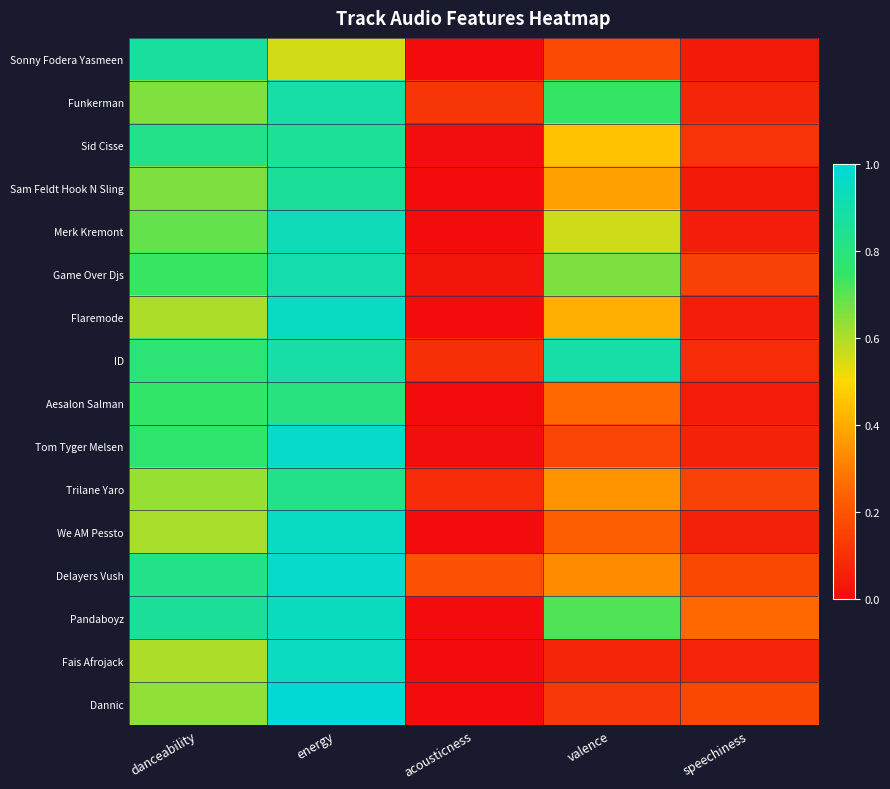

Reading right to left, transcribe all the data shown in this chart.

Sonny Fodera Yasmeen: speechiness=0.0	valence=0.2	acousticness=0.0	energy=0.6	danceability=0.9
Funkerman: speechiness=0.1	valence=0.7	acousticness=0.1	energy=0.9	danceability=0.7
Sid Cisse: speechiness=0.1	valence=0.5	acousticness=0.0	energy=0.9	danceability=0.8
Sam Feldt Hook N Sling: speechiness=0.0	valence=0.4	acousticness=0.0	energy=0.9	danceability=0.7
Merk Kremont: speechiness=0.0	valence=0.6	acousticness=0.0	energy=0.9	danceability=0.7
Game Over Djs: speechiness=0.1	valence=0.7	acousticness=0.0	energy=0.9	danceability=0.7
Flaremode: speechiness=0.0	valence=0.4	acousticness=0.0	energy=0.9	danceability=0.6
ID: speechiness=0.1	valence=0.9	acousticness=0.1	energy=0.9	danceability=0.8
Aesalon Salman: speechiness=0.0	valence=0.3	acousticness=0.0	energy=0.8	danceability=0.8
Tom Tyger Melsen: speechiness=0.1	valence=0.2	acousticness=0.0	energy=1.0	danceability=0.8
Trilane Yaro: speechiness=0.2	valence=0.4	acousticness=0.1	energy=0.8	danceability=0.6
We AM Pessto: speechiness=0.1	valence=0.2	acousticness=0.0	energy=0.9	danceability=0.6
Delayers Vush: speechiness=0.2	valence=0.3	acousticness=0.2	energy=1.0	danceability=0.8
Pandaboyz: speechiness=0.3	valence=0.7	acousticness=0.0	energy=0.9	danceability=0.9
Fais Afrojack: speechiness=0.1	valence=0.1	acousticness=0.0	energy=0.9	danceability=0.6
Dannic: speechiness=0.2	valence=0.1	acousticness=0.0	energy=1.0	danceability=0.6